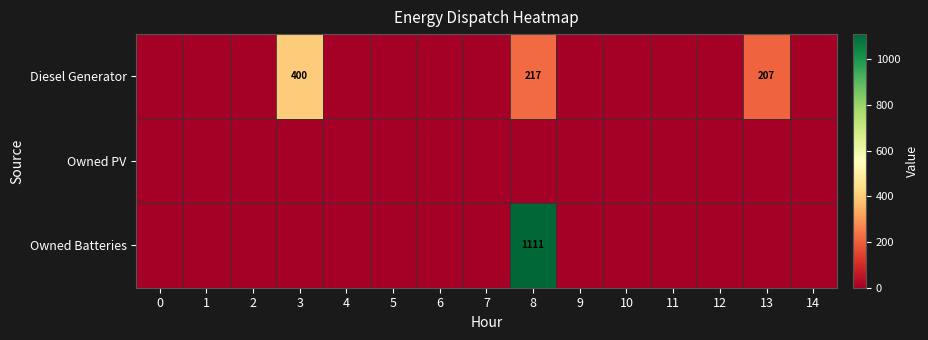

Which series has the largest range (max minus min)?

Owned Batteries